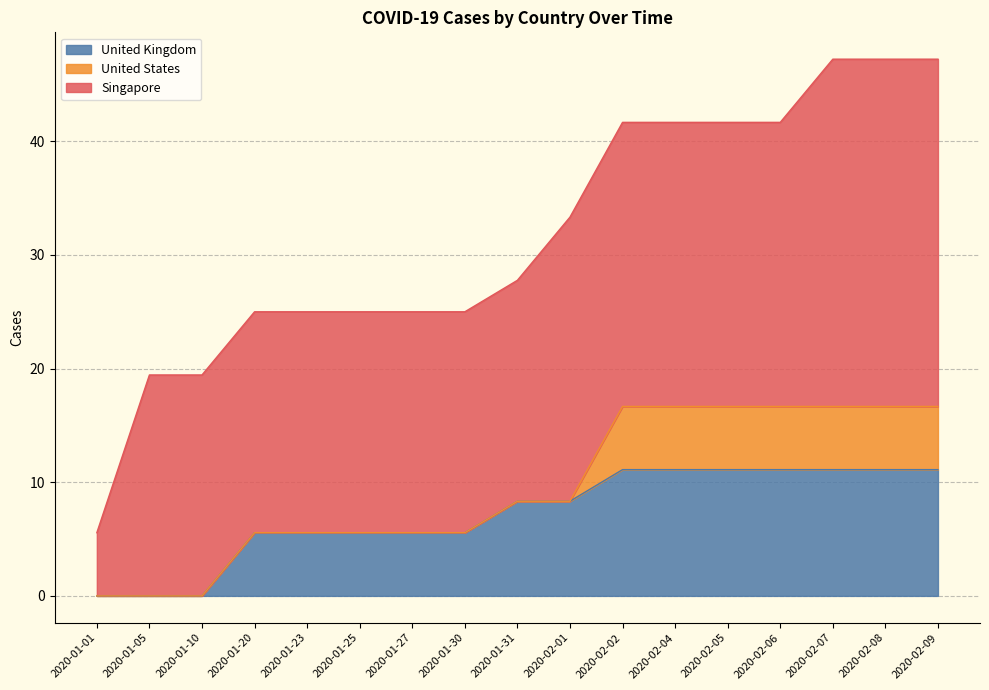

What is the total value across all series at 2020-01-05?

19.4